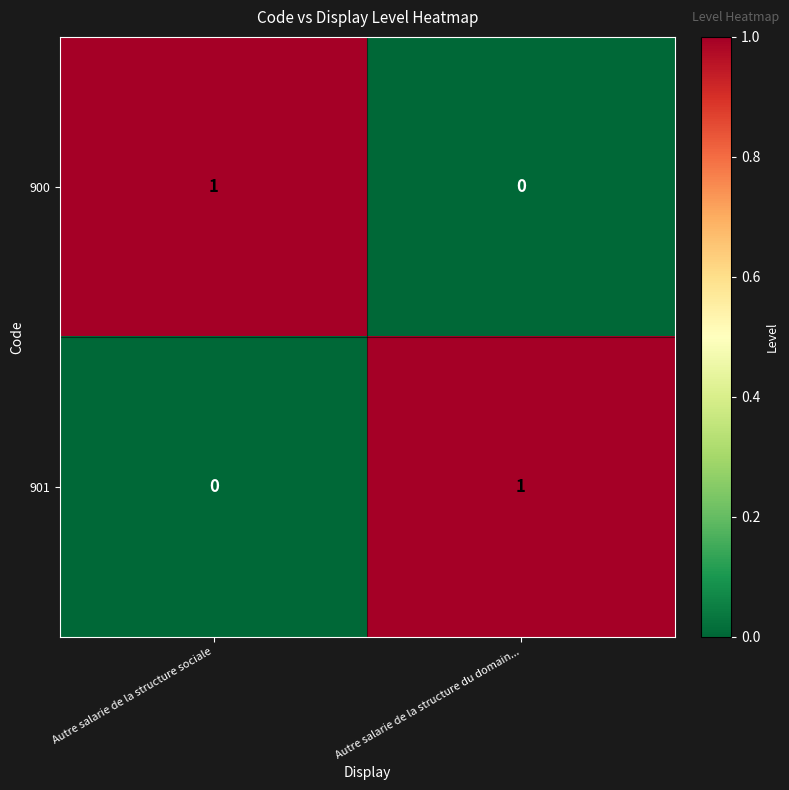

Is the value of 901 at Autre salarie de la structure du domain... greater than the value of 900 at Autre salarie de la structure du domain...?

Yes